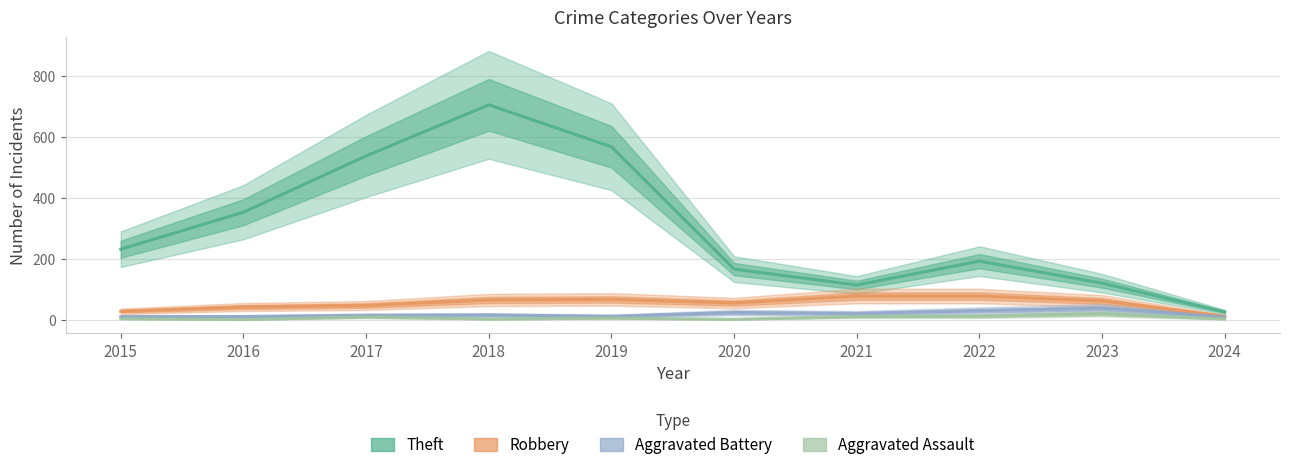

Reading right to left, transcribe all the data shown in this chart.

Theft: 28	122	194	116	168	568	705	538	354	233
Robbery: 14	64	80	80	57	69	67	49	44	30
Aggravated Battery: 12	40	32	23	26	14	18	17	13	13
Aggravated Assault: 5	22	14	13	4	8	5	12	3	6